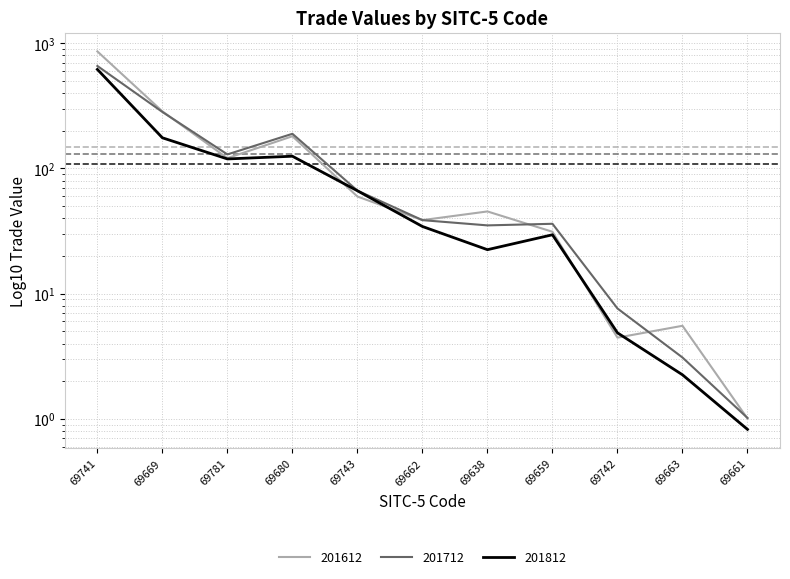

What is the difference between the highest and lowest values at 69741?

242.3